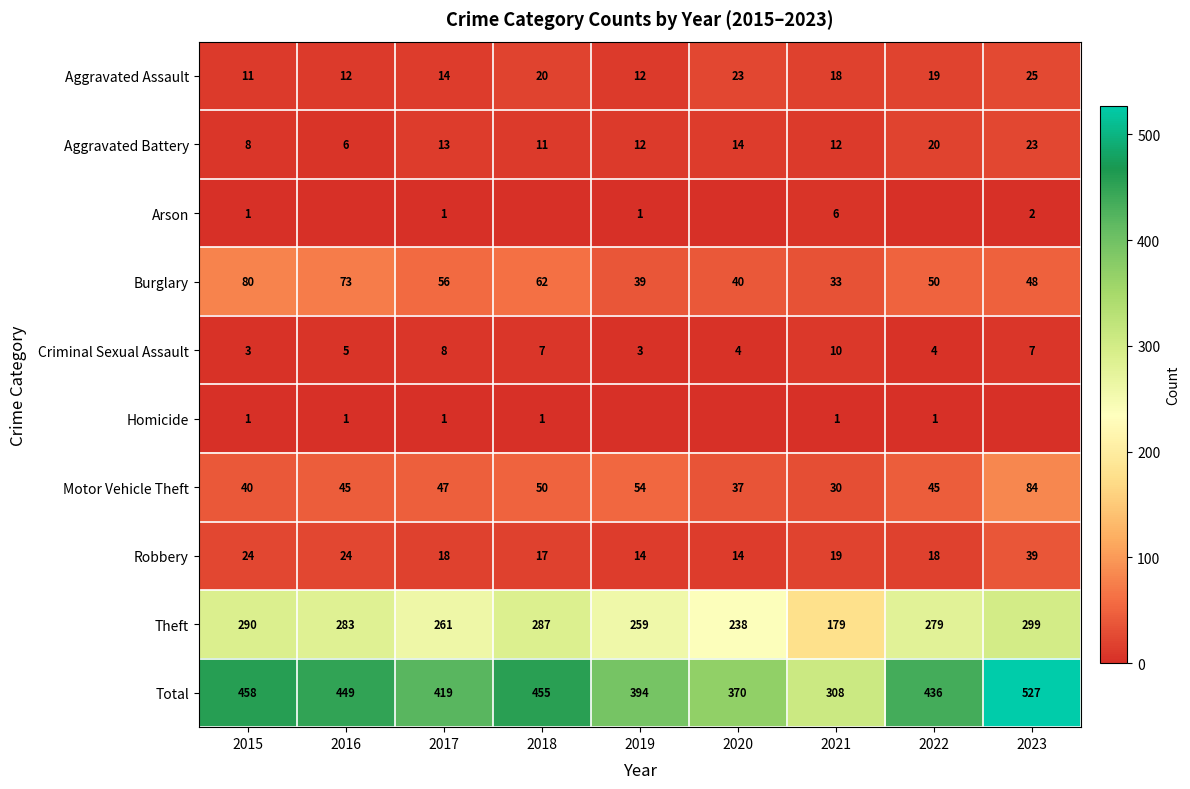

What is the difference between the maximum and minimum values in the Motor Vehicle Theft series?

54